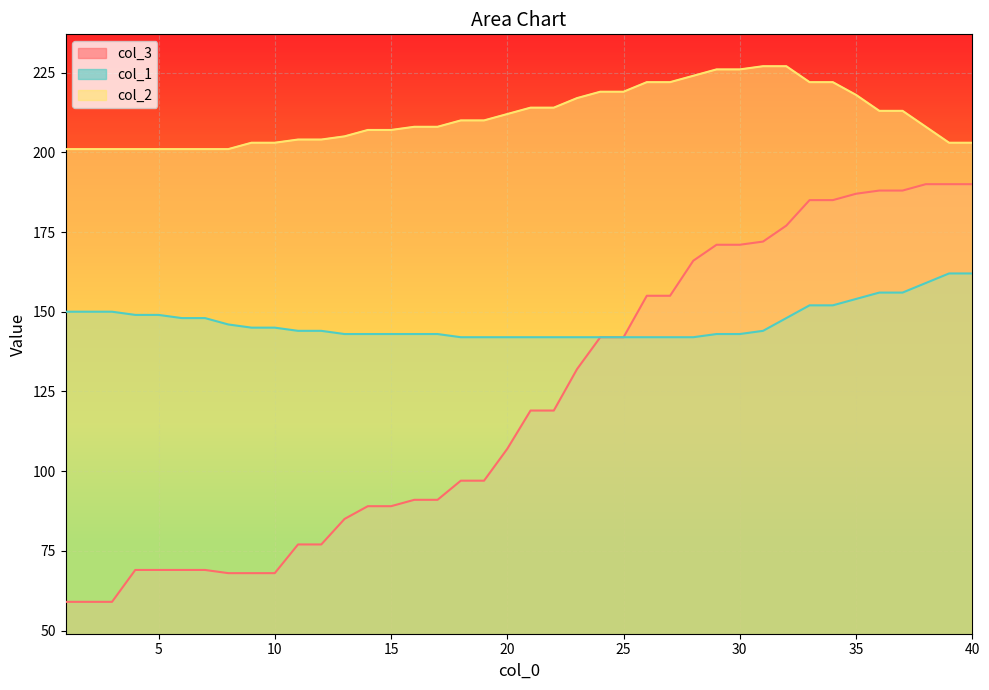

How many lines are shown in the chart?

3